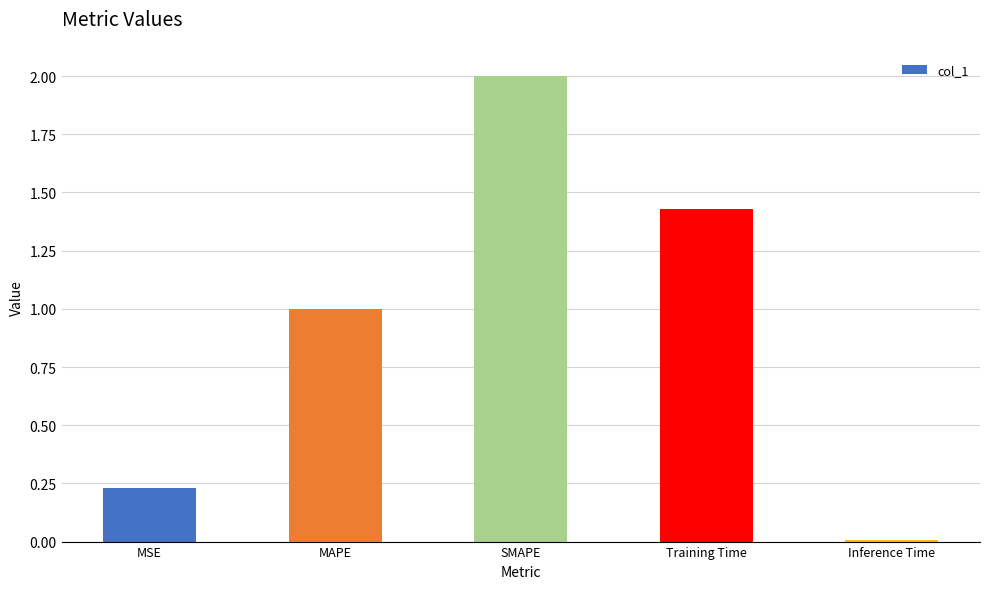

The chart shows a value of 1.0 at MAPE. True or false?

True